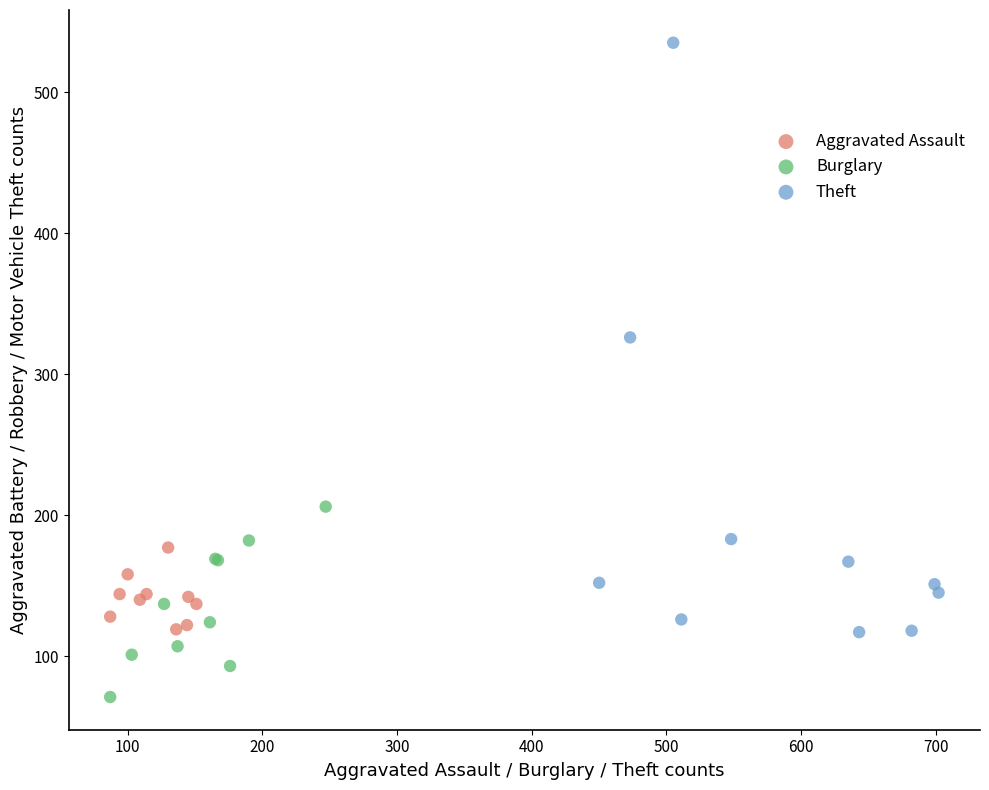

Which series has the largest Y range (max minus min)?

Theft